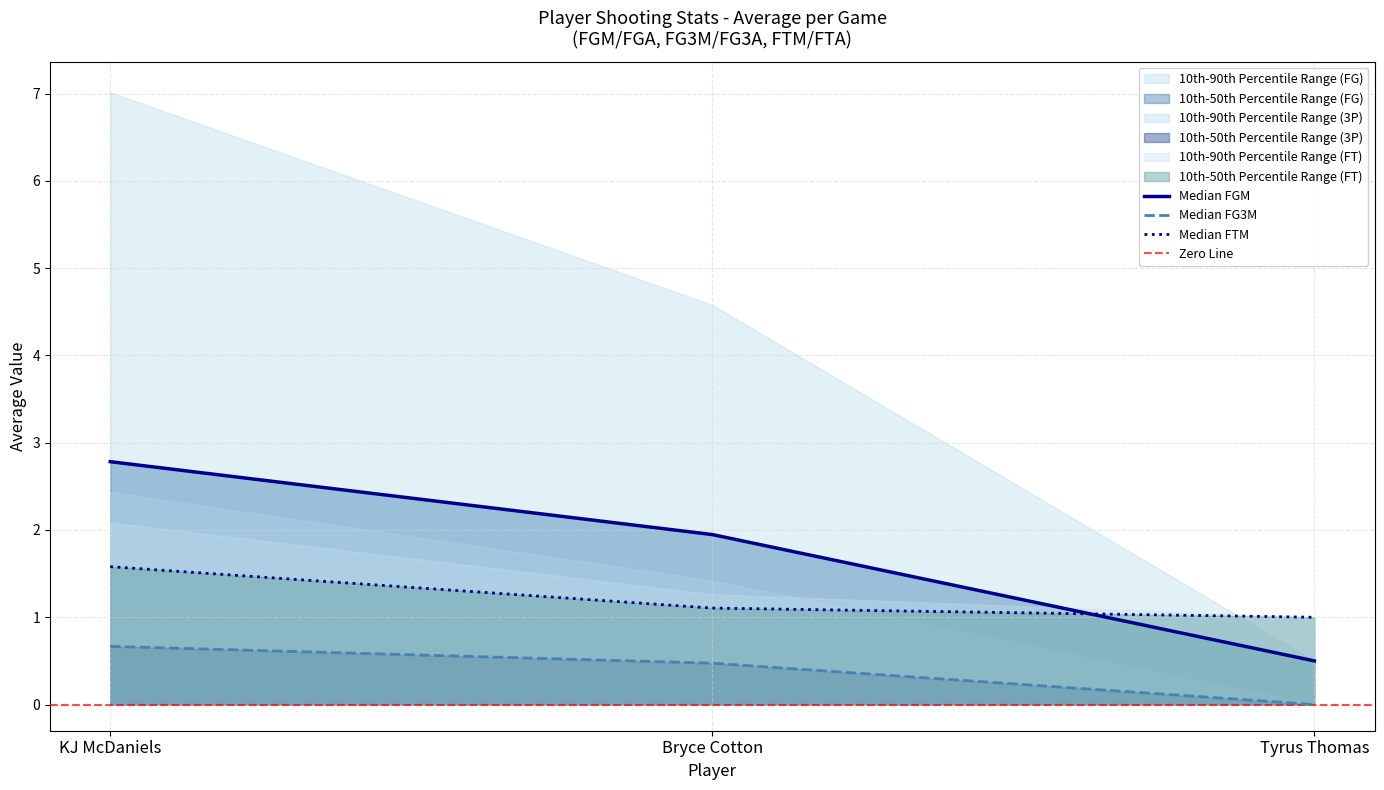

What is the value of the avg(FTM) point at the 2nd from the left?

1.1